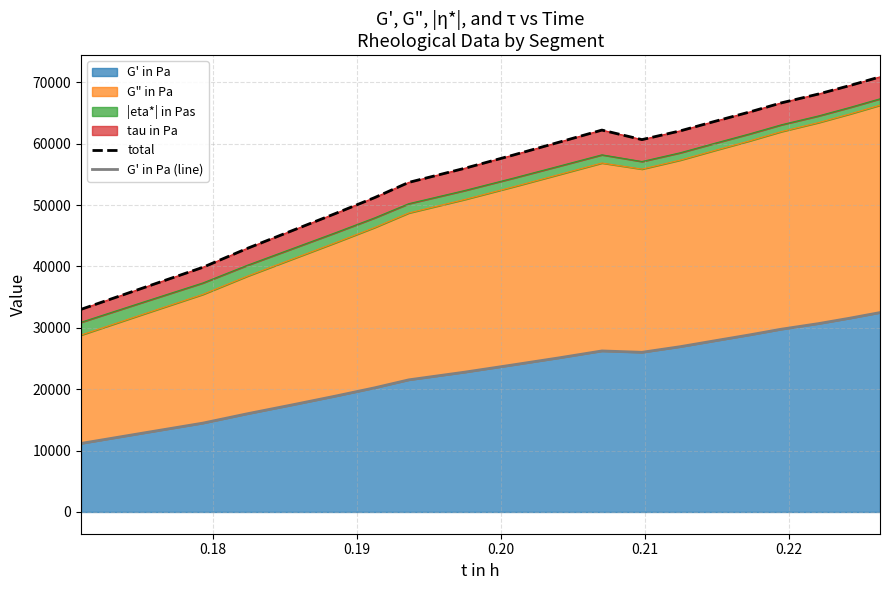

In G' in Pa (line), how many points are lower than both neighbors (excluding endpoints)?

1